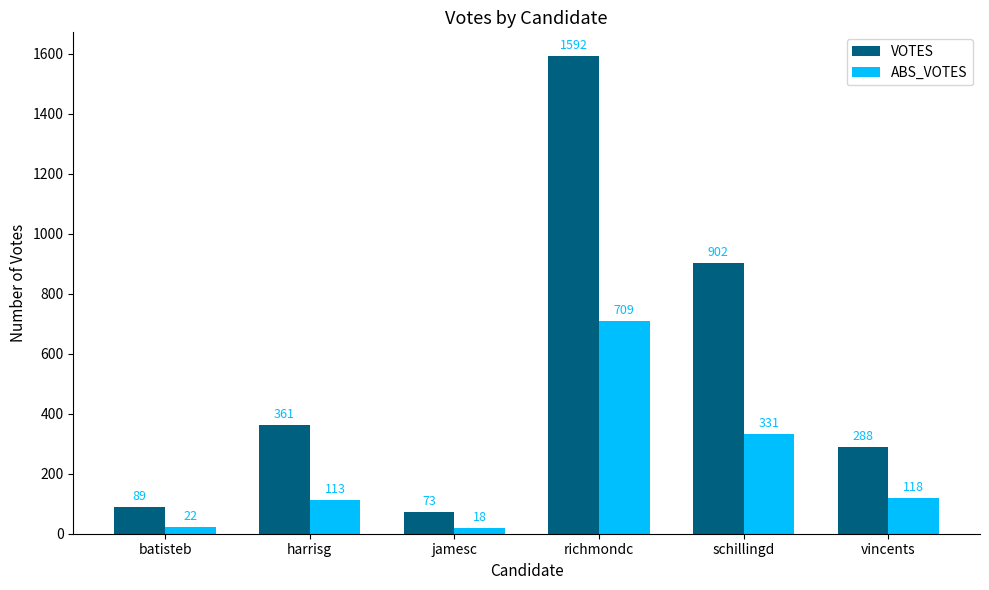

Which series has the largest range (max minus min)?

VOTES